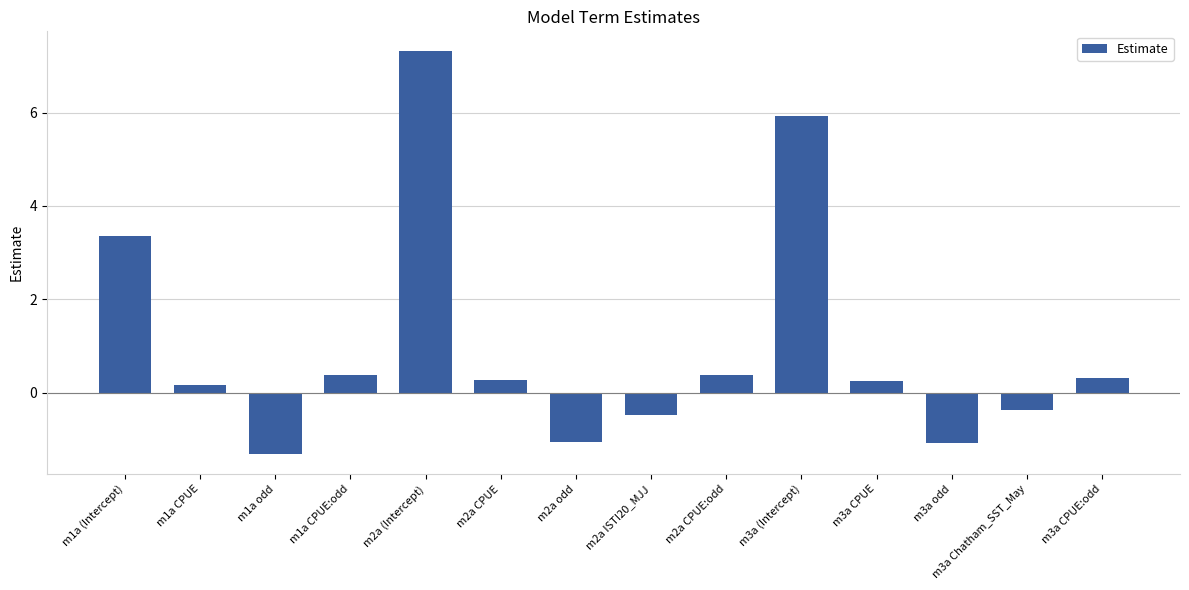

Reading right to left, what are all the values shown in this chart?

m3a CPUE:odd=0.3	m3a Chatham_SST_May=-0.4	m3a odd=-1.1	m3a CPUE=0.3	m3a (Intercept)=5.9	m2a CPUE:odd=0.4	m2a ISTI20_MJJ=-0.5	m2a odd=-1.0	m2a CPUE=0.3	m2a (Intercept)=7.3	m1a CPUE:odd=0.4	m1a odd=-1.3	m1a CPUE=0.2	m1a (Intercept)=3.3